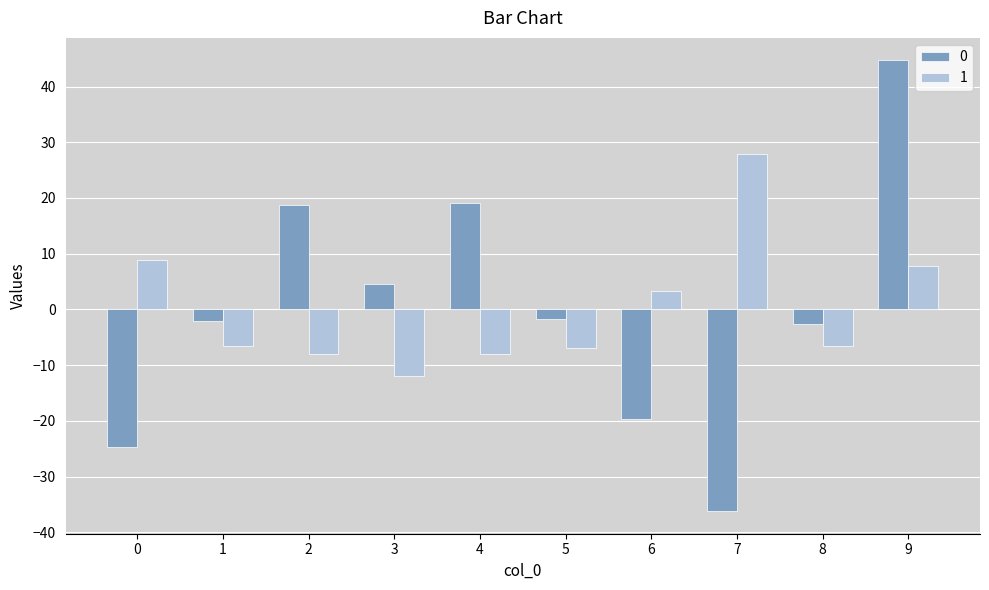

How many values in the 0 series are below -1?

6